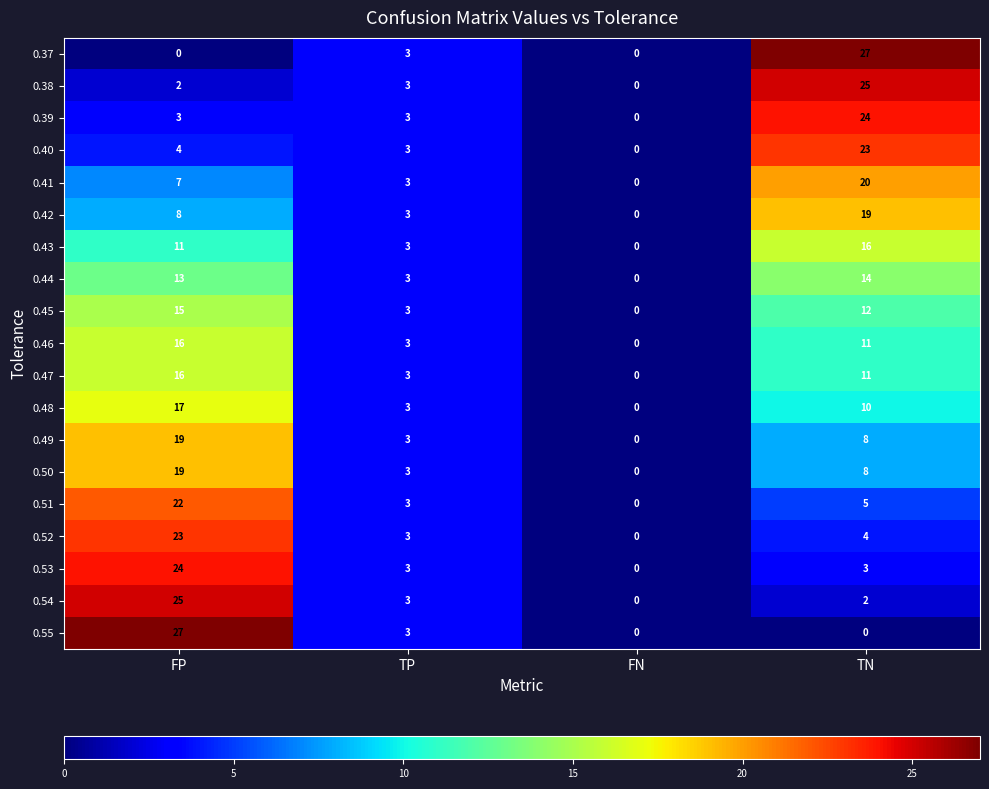

What is the total value across all series at TP?

57